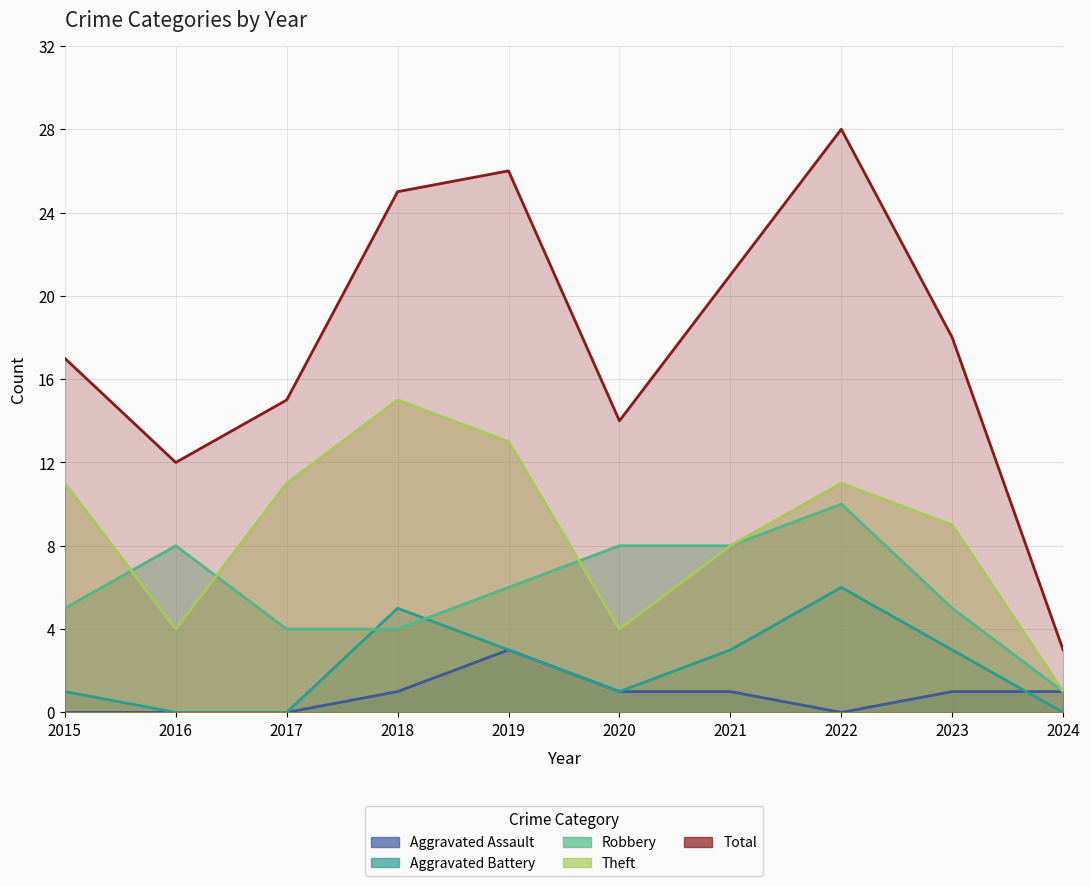

Between 2016 and 2019, which is larger?

2019